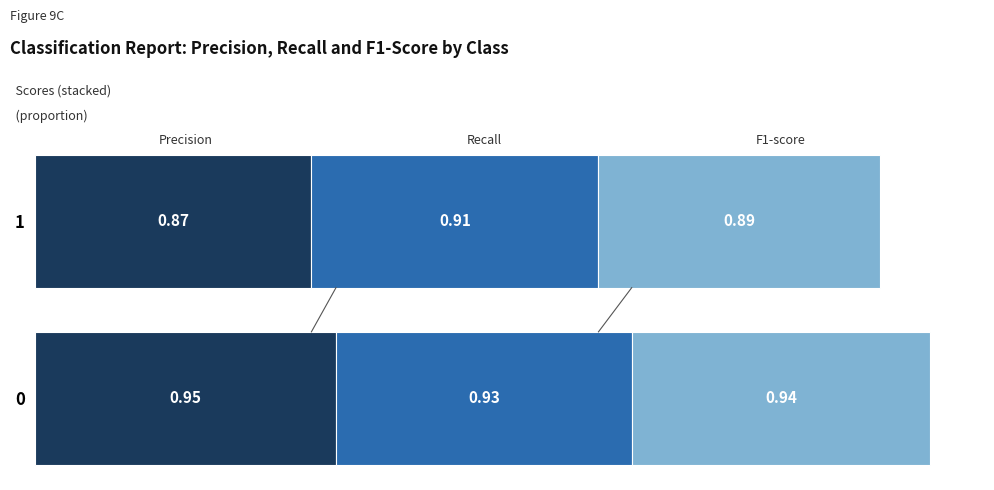

What is the total value across all series at 0?

2.8